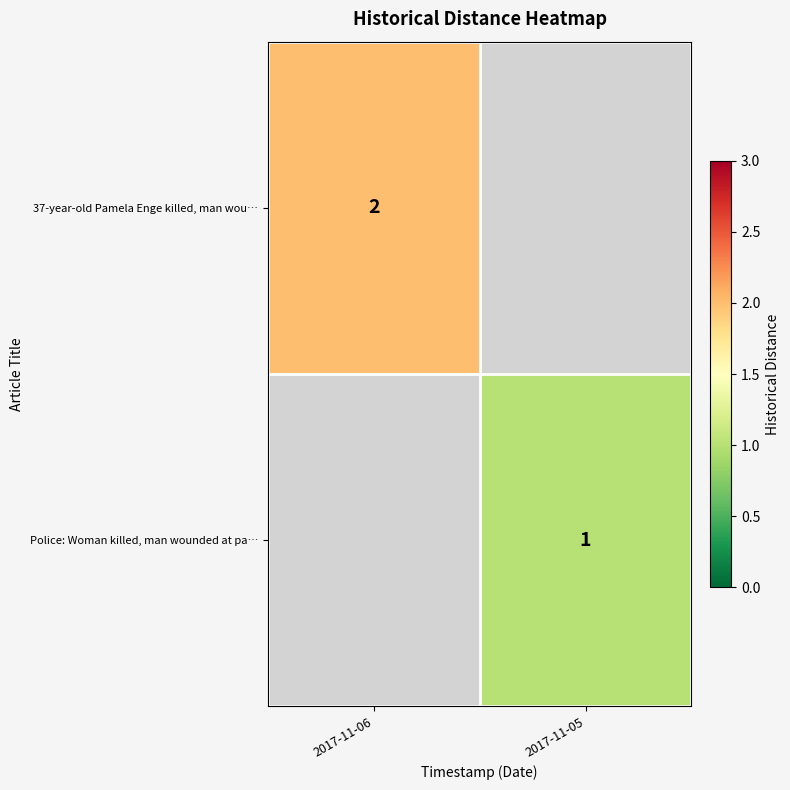

The 37-year-old Pamela Enge killed, man wou… series shows 0.4 at 2017-11-06. True or false?

False